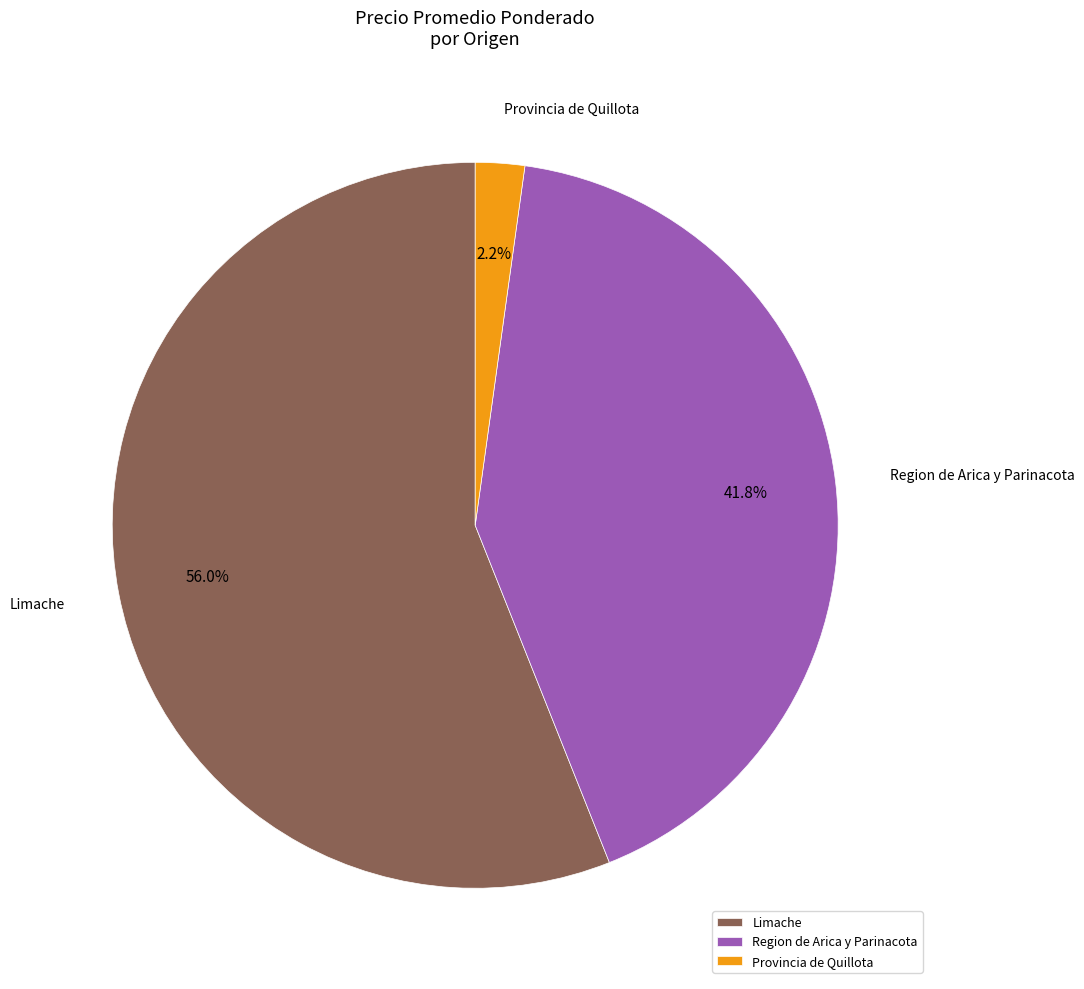

Rank the categories by value from lowest to highest.

Provincia de Quillota, Region de Arica y Parinacota, Limache